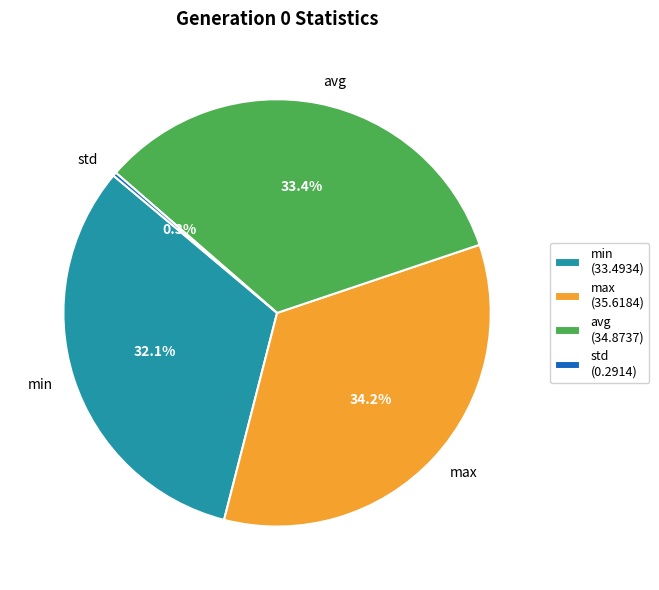

To the nearest percent, what is the combined percentage of min and max?

66%